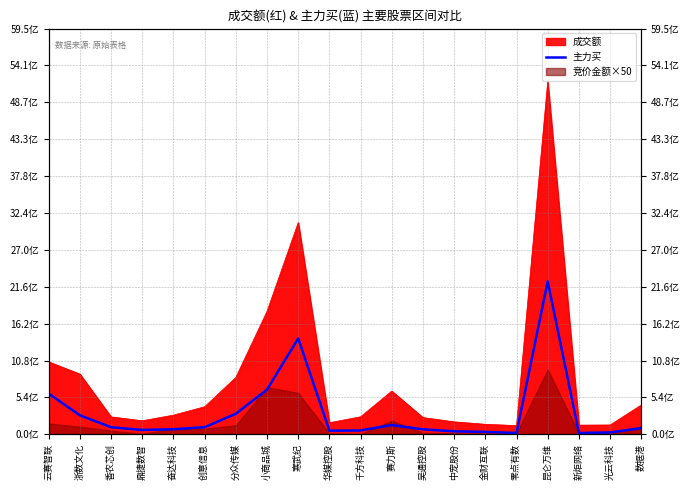

At which category does the data reach its first local peak?

寒武纪